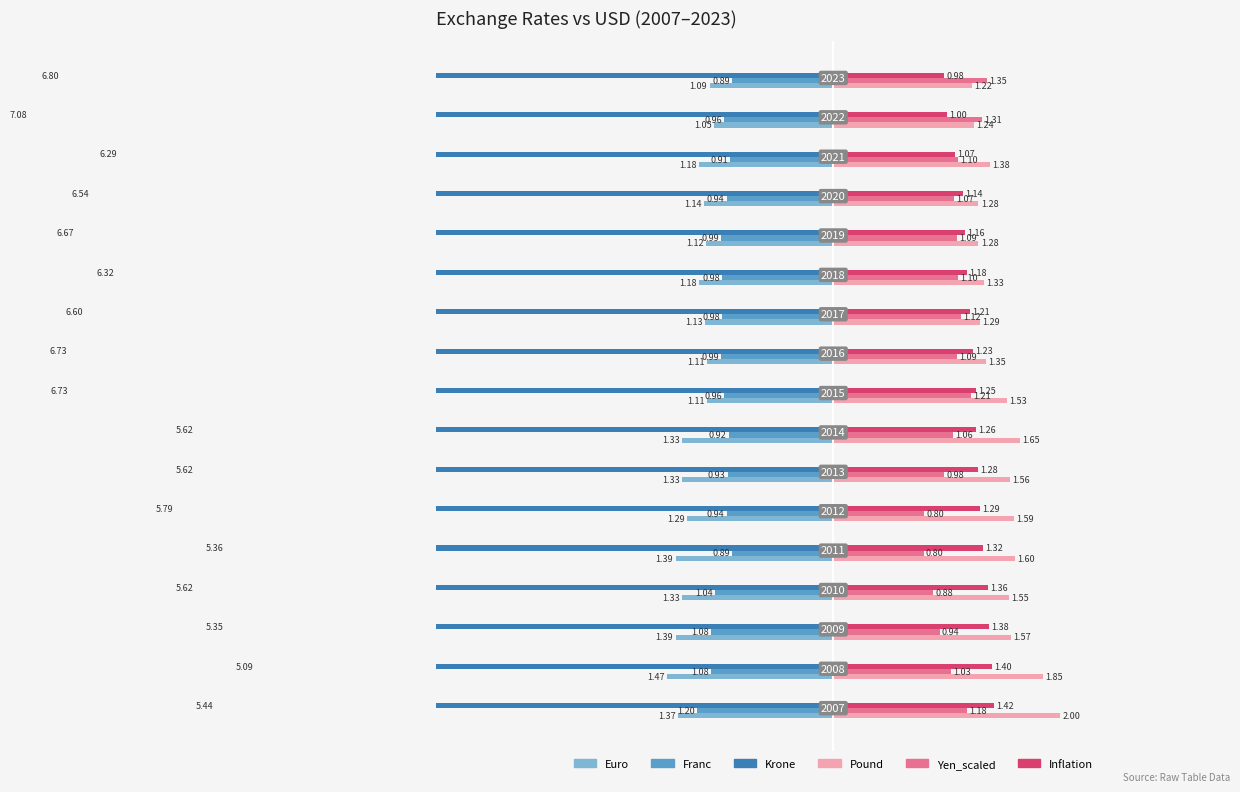

What is the smallest value displayed?

-7.1